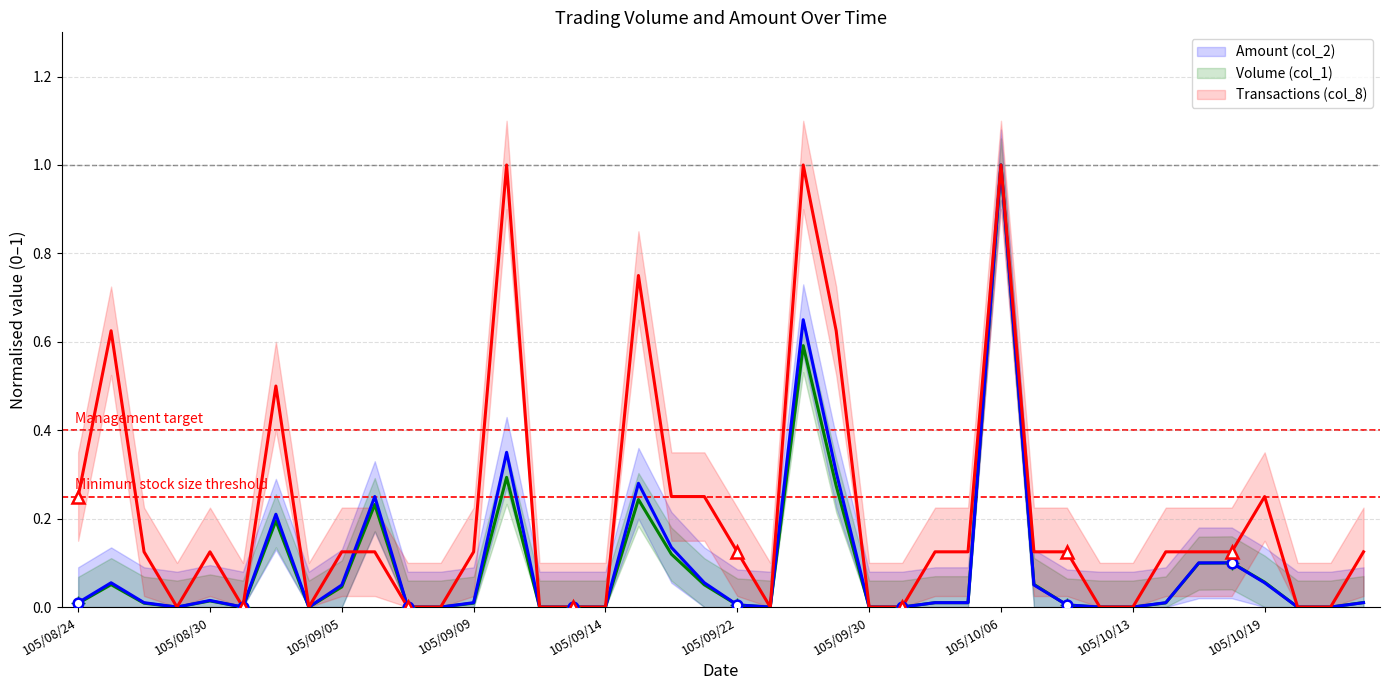

At which label does Volume (col_1) reach its peak?

105/10/06